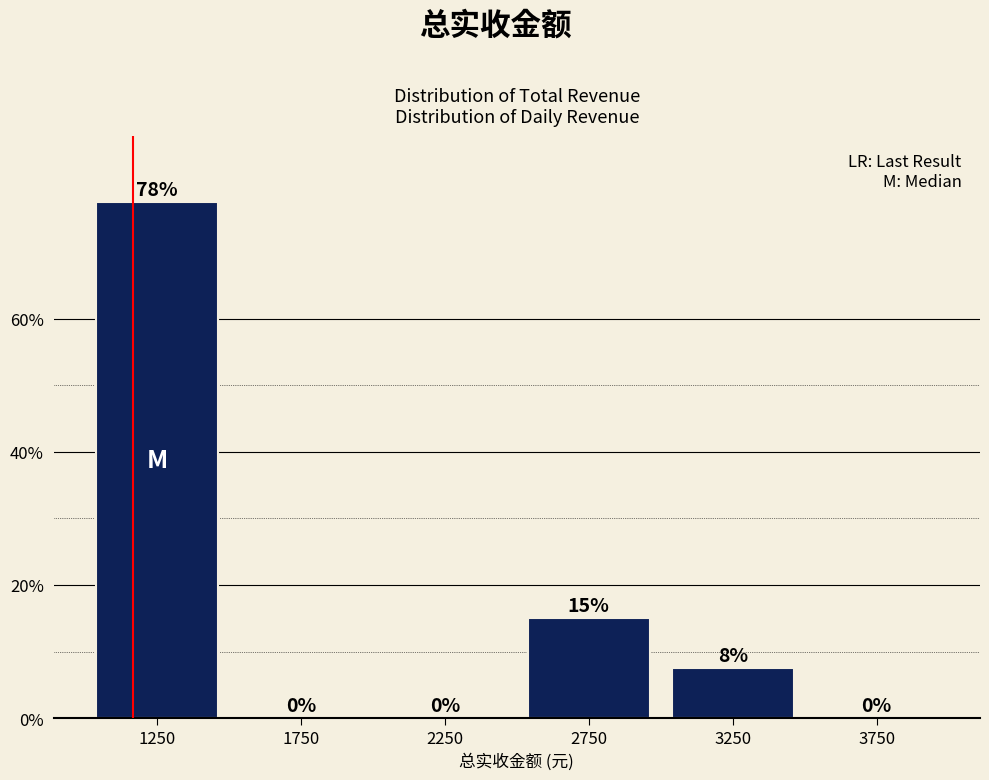

Which range on the x-axis has the tallest bar?

1000 to 1500